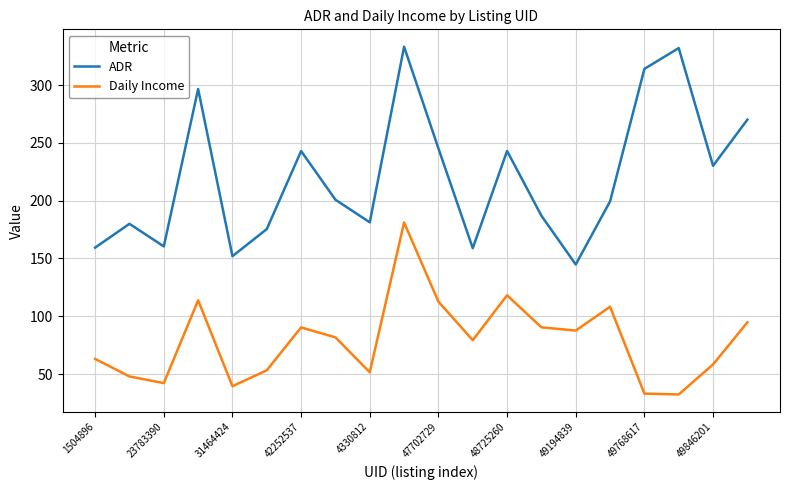

How many lines are shown in the chart?

2